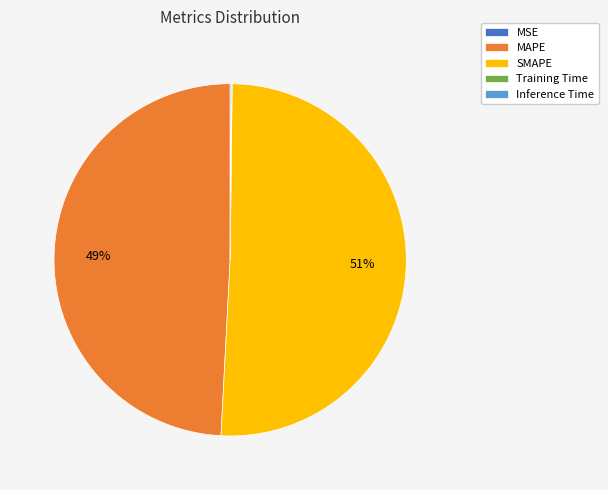

To the nearest percent, what is the average slice percentage?

20%